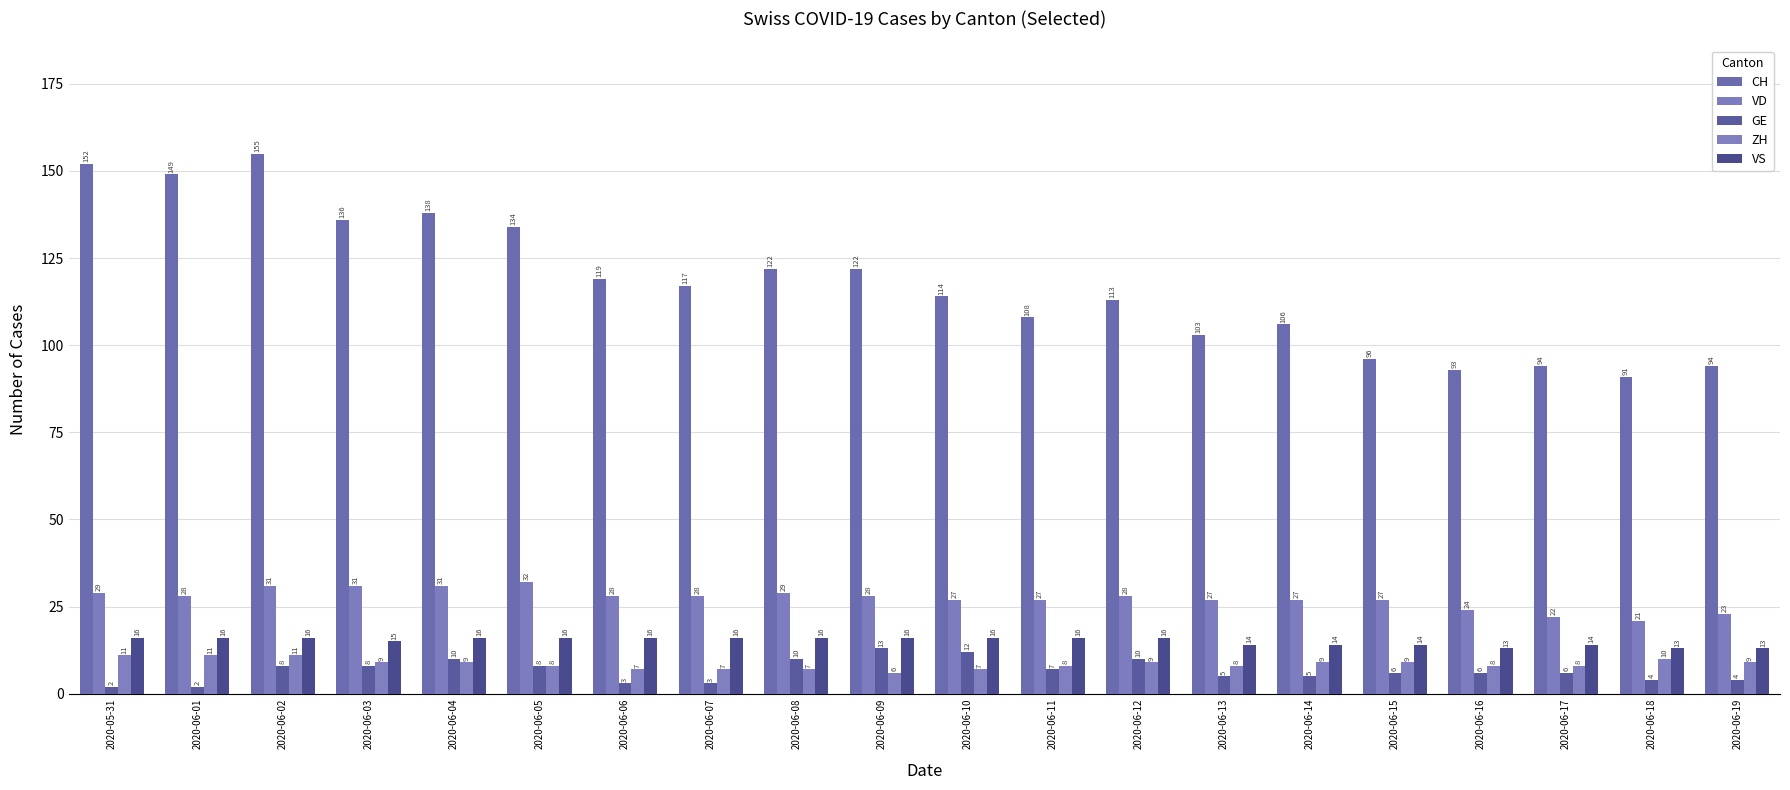

Which series has the largest range (max minus min)?

CH